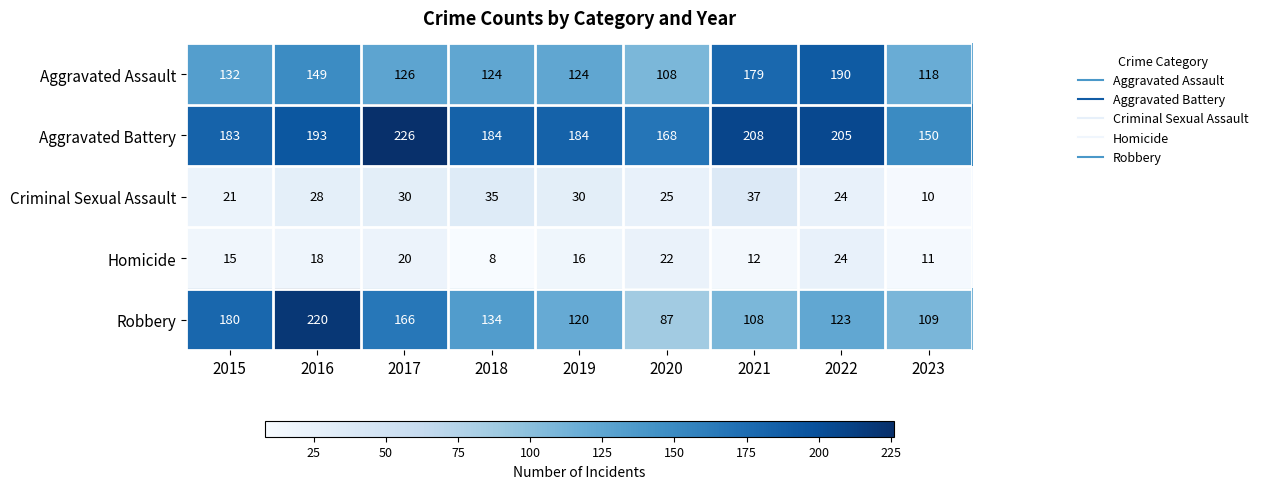

What is the difference between the second highest and minimum values in the Robbery series?

93